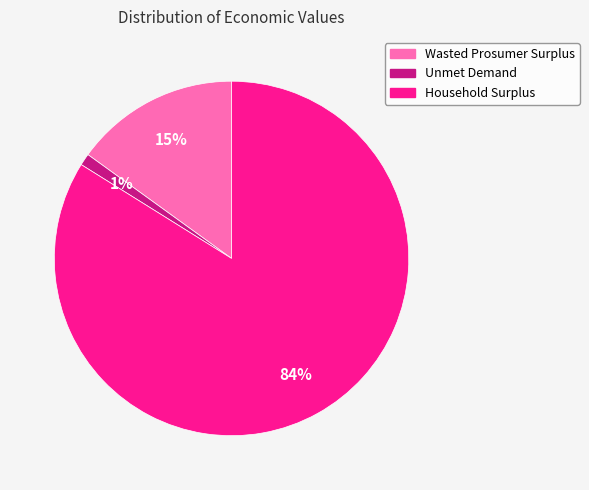

Count the number of slices in the pie.

3